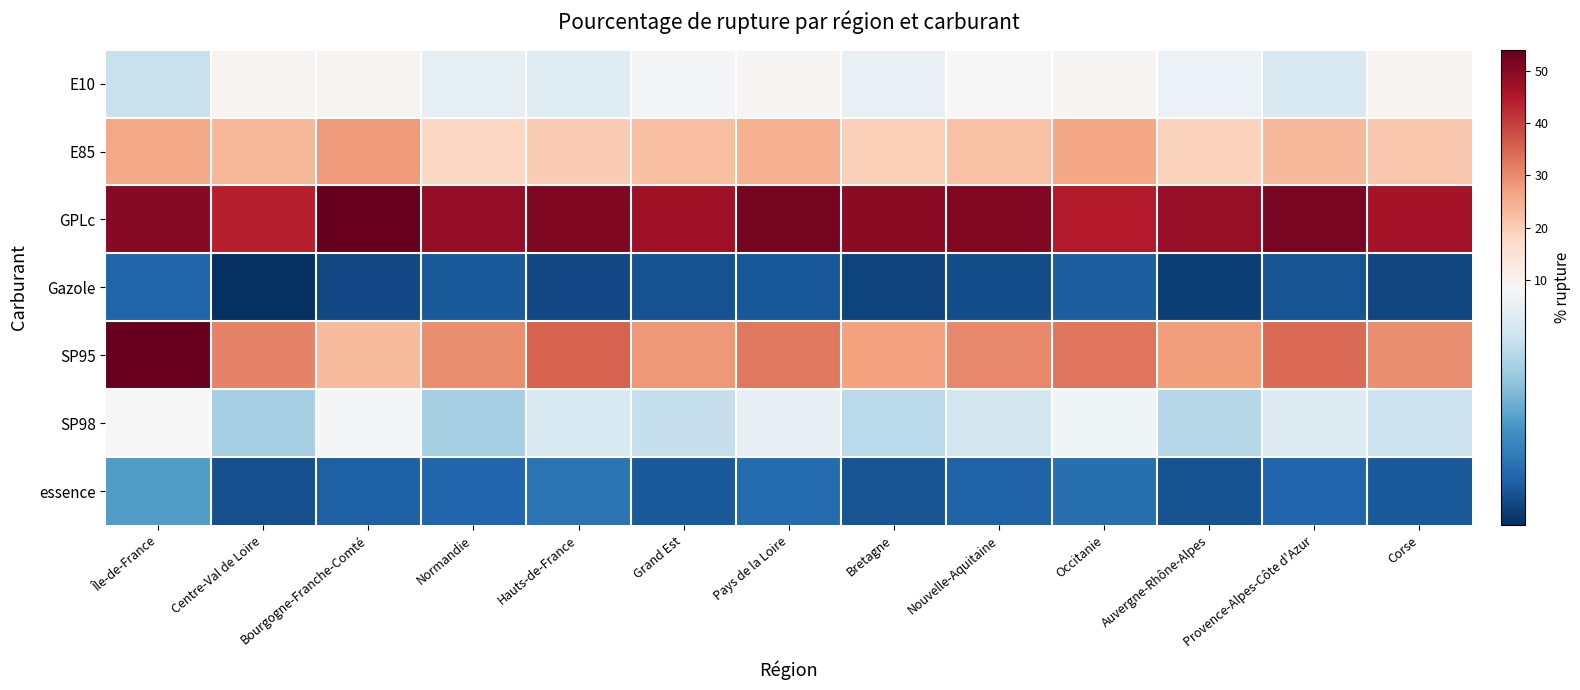

Reading left to right, extract all data points from this chart.

E10: Île-de-France=6.8	Centre-Val de Loire=9.9	Bourgogne-Franche-Comté=9.8	Normandie=7.8	Hauts-de-France=7.6	Grand Est=8.4	Pays de la Loire=9.1	Bretagne=8.0	Nouvelle-Aquitaine=8.7	Occitanie=9.2	Auvergne-Rhône-Alpes=8.1	Provence-Alpes-Côte d'Azur=7.3	Corse=9.6
E85: Île-de-France=25.9	Centre-Val de Loire=23.7	Bourgogne-Franche-Comté=28.0	Normandie=17.8	Hauts-de-France=20.2	Grand Est=22.1	Pays de la Loire=24.7	Bretagne=19.4	Nouvelle-Aquitaine=21.8	Occitanie=26.1	Auvergne-Rhône-Alpes=18.9	Provence-Alpes-Côte d'Azur=23.4	Corse=20.8
GPLc: Île-de-France=50.0	Centre-Val de Loire=43.9	Bourgogne-Franche-Comté=54.0	Normandie=48.5	Hauts-de-France=51.1	Grand Est=47.2	Pays de la Loire=52.3	Bretagne=49.7	Nouvelle-Aquitaine=50.9	Occitanie=44.6	Auvergne-Rhône-Alpes=48.1	Provence-Alpes-Côte d'Azur=51.8	Corse=46.3
Gazole: Île-de-France=2.4	Centre-Val de Loire=0.9	Bourgogne-Franche-Comté=1.7	Normandie=2.1	Hauts-de-France=1.6	Grand Est=1.9	Pays de la Loire=2.0	Bretagne=1.4	Nouvelle-Aquitaine=1.8	Occitanie=2.2	Auvergne-Rhône-Alpes=1.3	Provence-Alpes-Côte d'Azur=1.9	Corse=1.6
SP95: Île-de-France=54.1	Centre-Val de Loire=31.1	Bourgogne-Franche-Comté=23.0	Normandie=29.9	Hauts-de-France=35.5	Grand Est=28.3	Pays de la Loire=32.7	Bretagne=26.9	Nouvelle-Aquitaine=30.4	Occitanie=33.1	Auvergne-Rhône-Alpes=27.6	Provence-Alpes-Côte d'Azur=34.2	Corse=29.7
SP98: Île-de-France=8.5	Centre-Val de Loire=6.0	Bourgogne-Franche-Comté=8.4	Normandie=6.0	Hauts-de-France=7.3	Grand Est=6.8	Pays de la Loire=7.9	Bretagne=6.5	Nouvelle-Aquitaine=7.1	Occitanie=8.2	Auvergne-Rhône-Alpes=6.3	Provence-Alpes-Côte d'Azur=7.6	Corse=6.9
essence: Île-de-France=4.2	Centre-Val de Loire=1.8	Bourgogne-Franche-Comté=2.3	Normandie=2.5	Hauts-de-France=2.9	Grand Est=2.1	Pays de la Loire=2.7	Bretagne=1.9	Nouvelle-Aquitaine=2.3	Occitanie=2.8	Auvergne-Rhône-Alpes=1.9	Provence-Alpes-Côte d'Azur=2.5	Corse=2.1